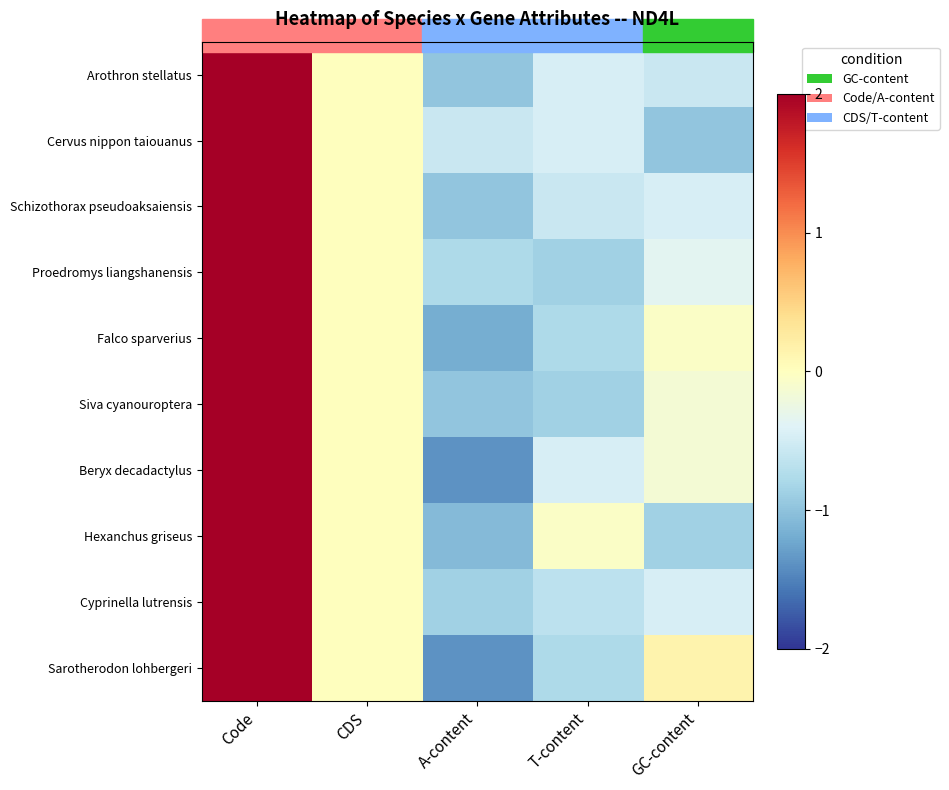

How many data points does each series have?

5